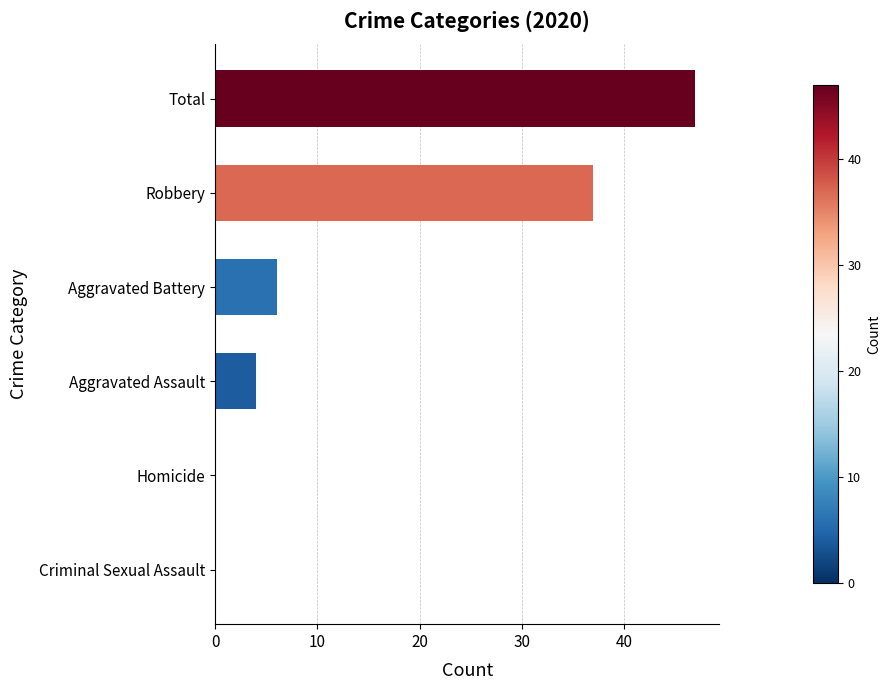

Count the number of data series in this chart.

1